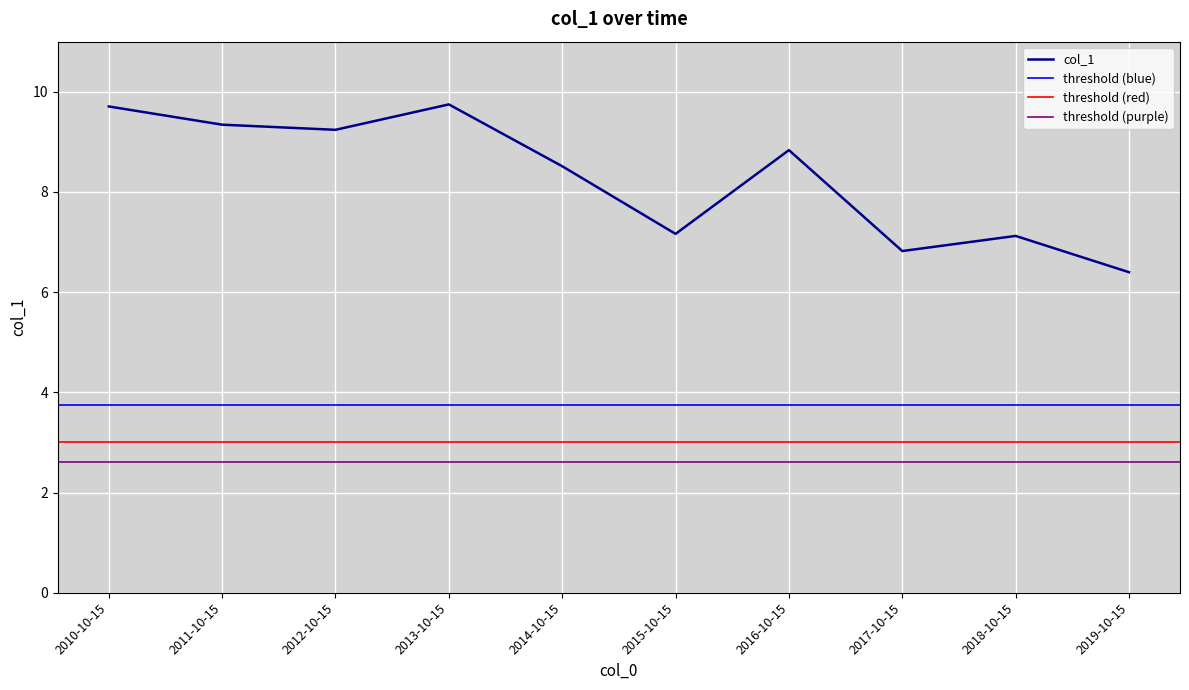

What is the approximate value at 2013-10-15?

9.7